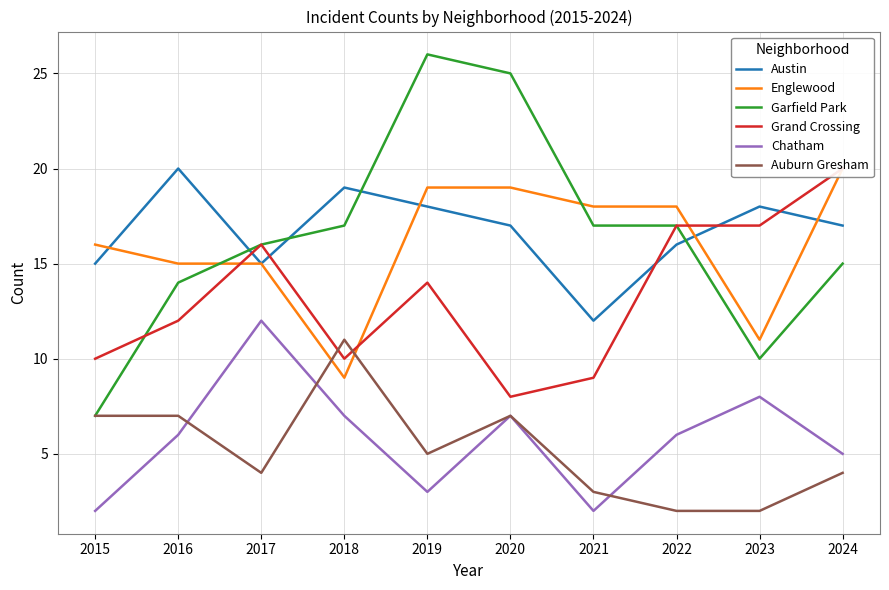

What is the difference between the maximum and minimum values in the Englewood series?

11